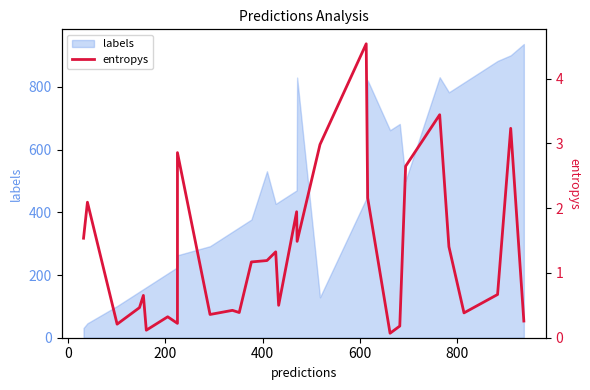

Count the number of categories in the chart.

30